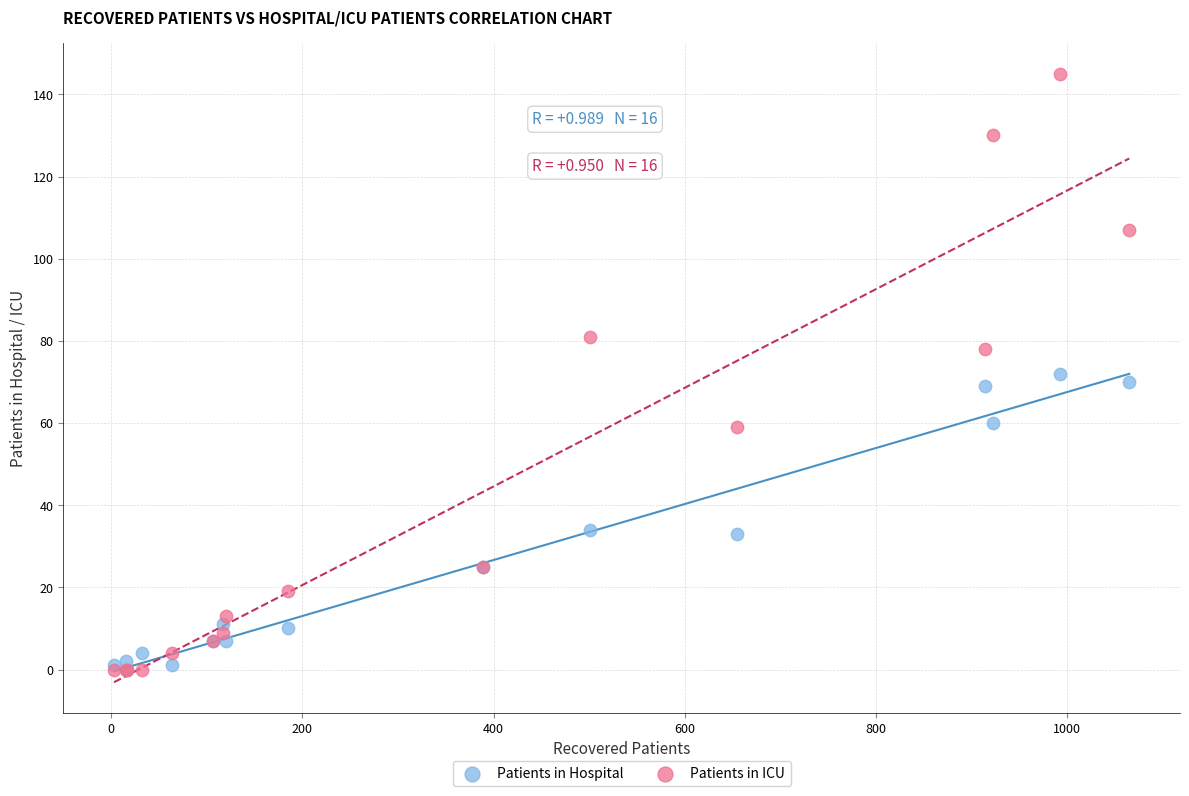

Which series contains the highest Y value?

Patients in ICU